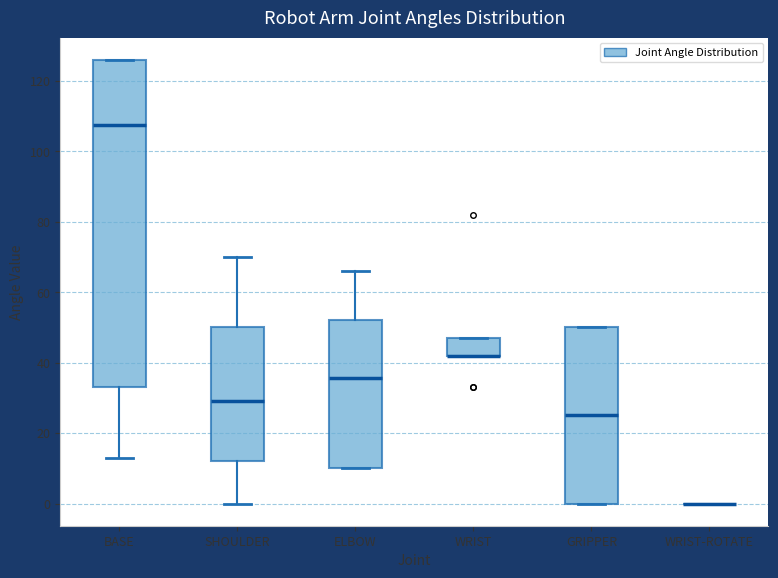

Where is the lower edge of the box for BASE on the y-axis? The values are not printed on the chart, so give them approximately, as read against the axis.

34